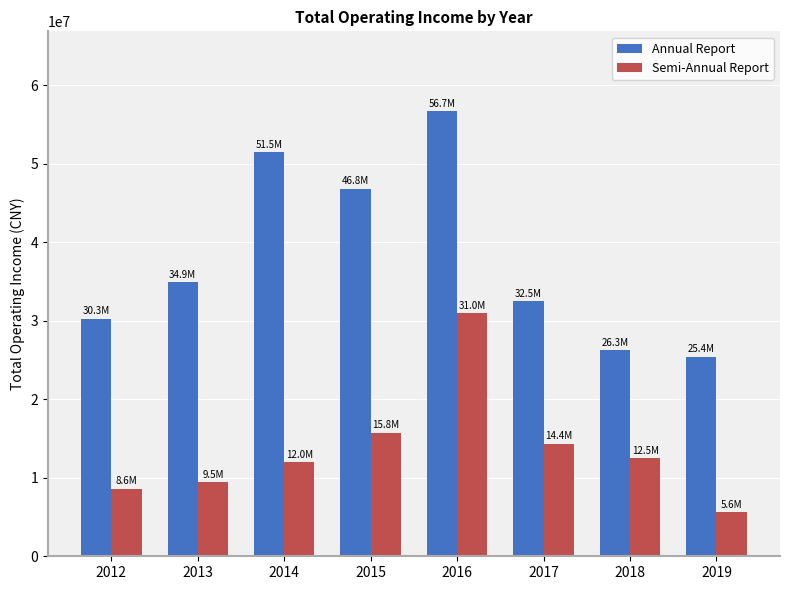

Rank the categories by Annual Report value from highest to lowest.

2016, 2014, 2015, 2013, 2017, 2012, 2018, 2019